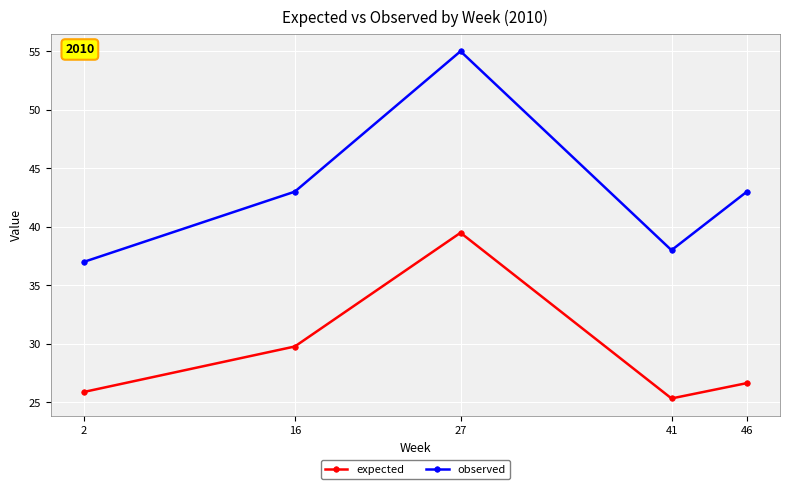

How many lines are shown in the chart?

2